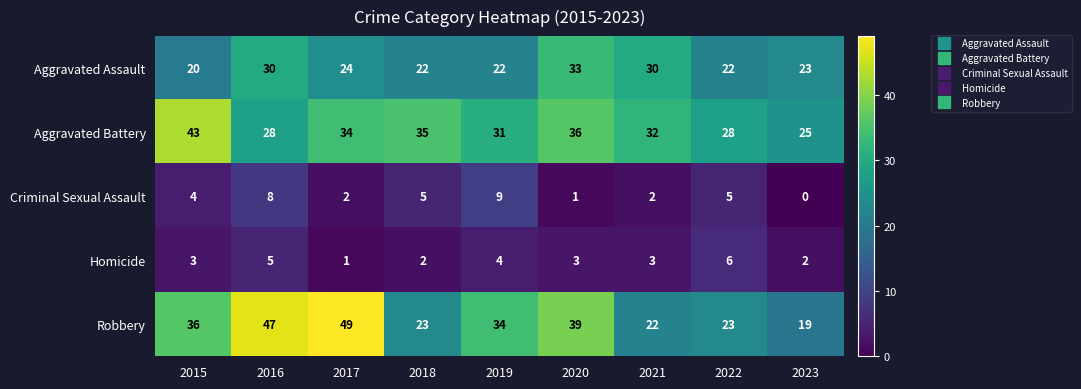

What value does the Criminal Sexual Assault series have at 2015?

4